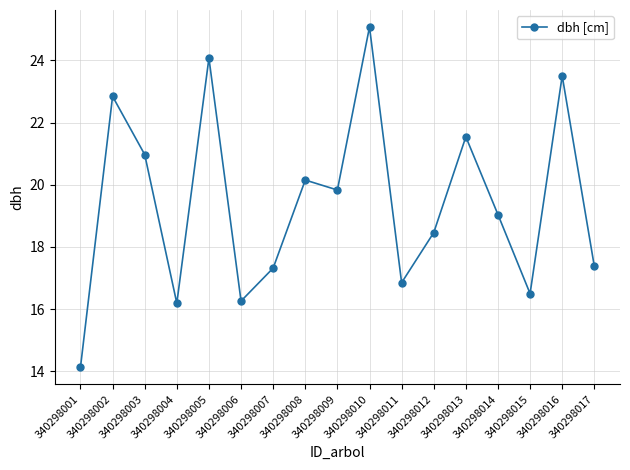

What is the average value?

19.4